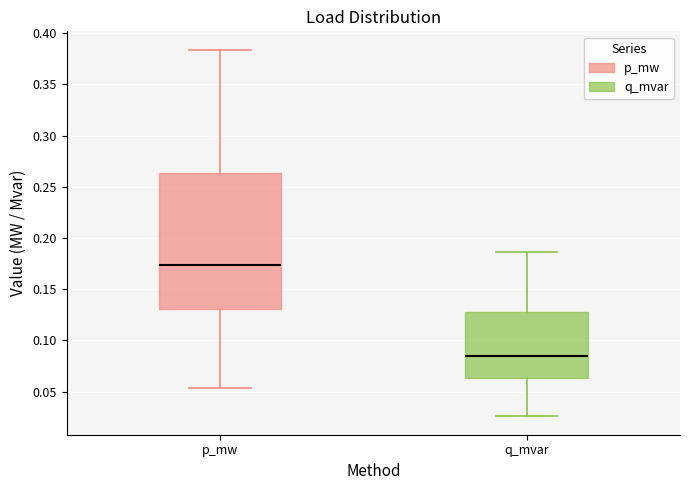

Which box has the highest median line?

p_mw